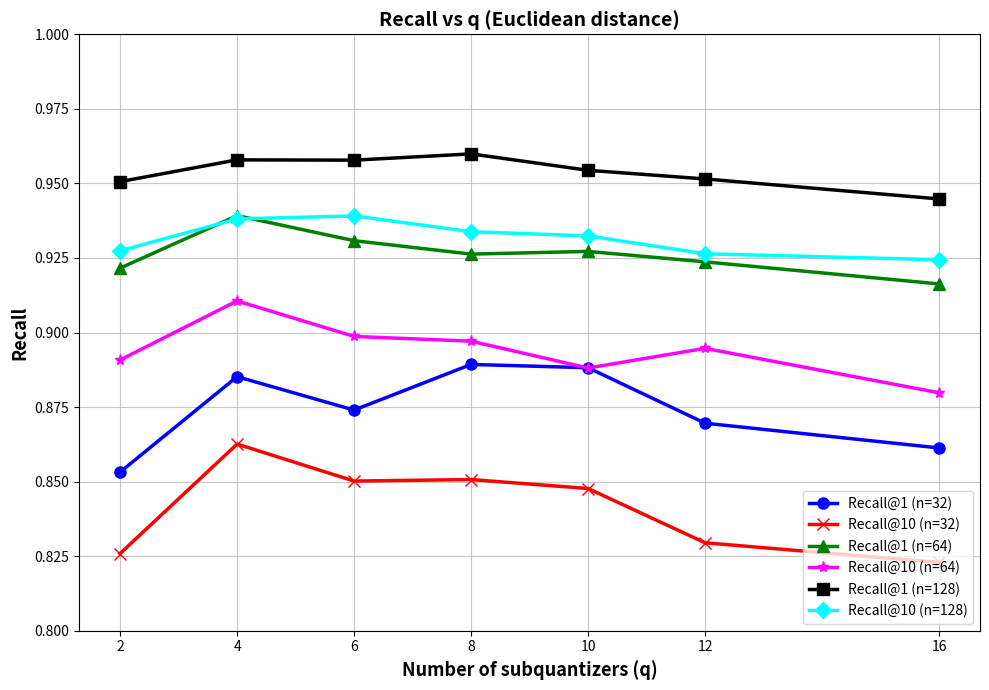

Which series has the largest range (max minus min)?

Recall@10 (n=32)